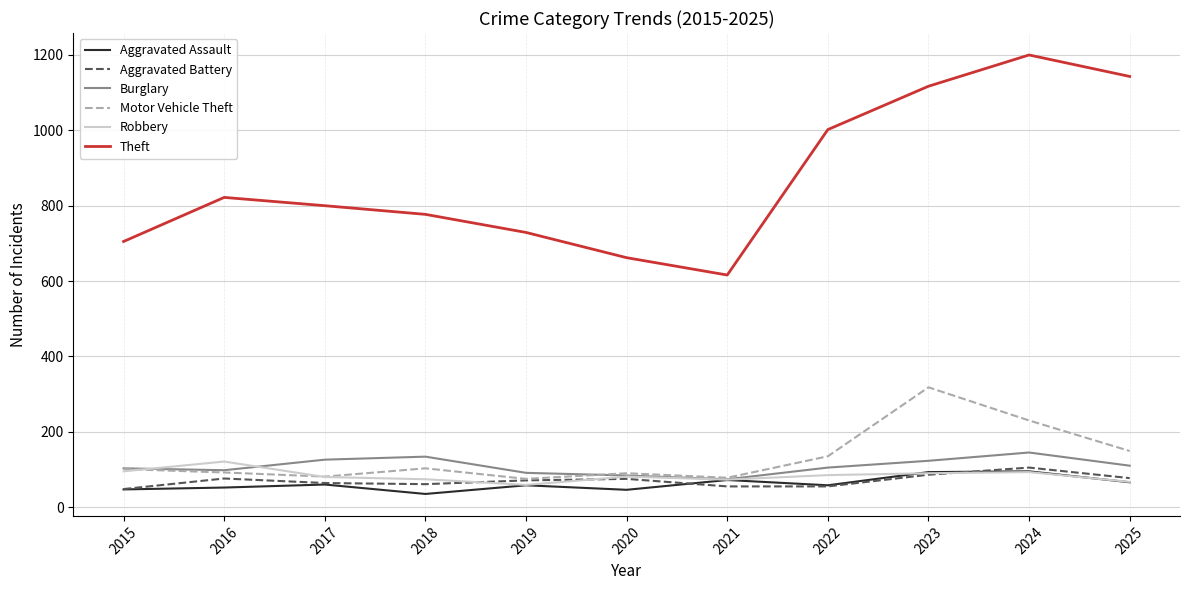

How many values in the Motor Vehicle Theft series are below 101?

5